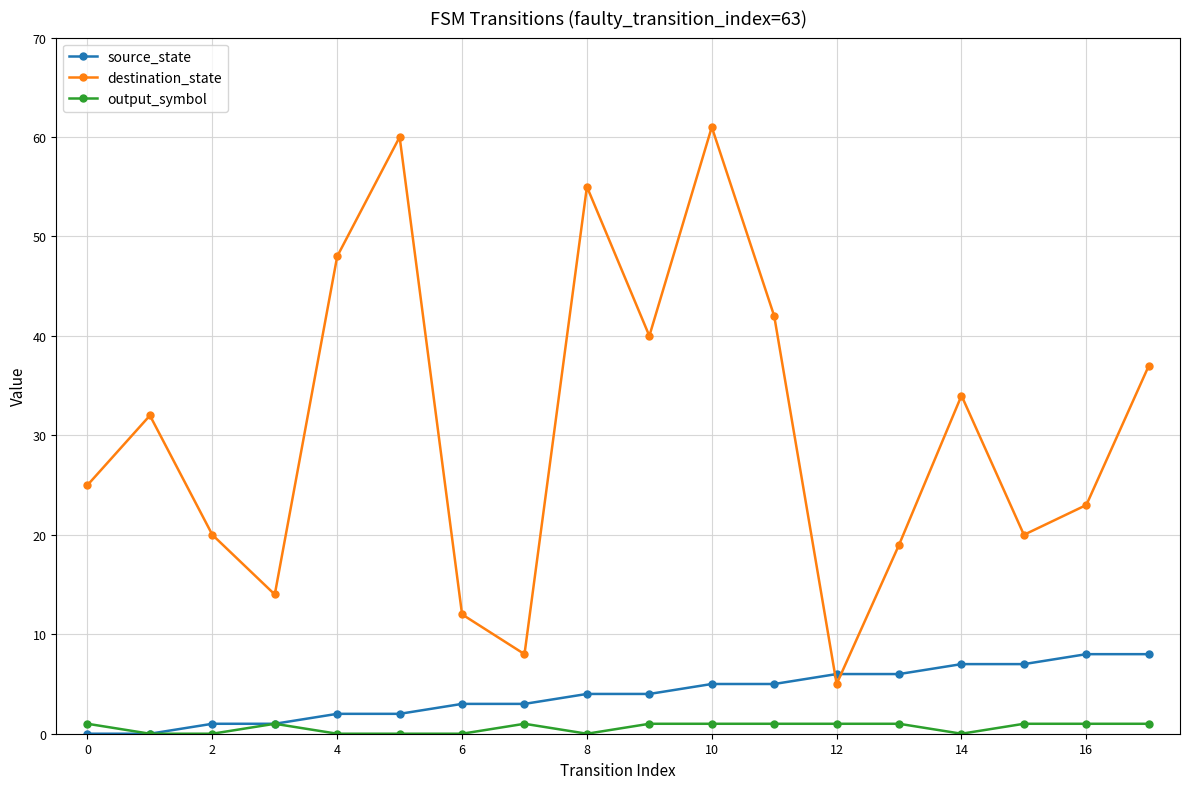

How many times do source_state and destination_state cross each other?

2